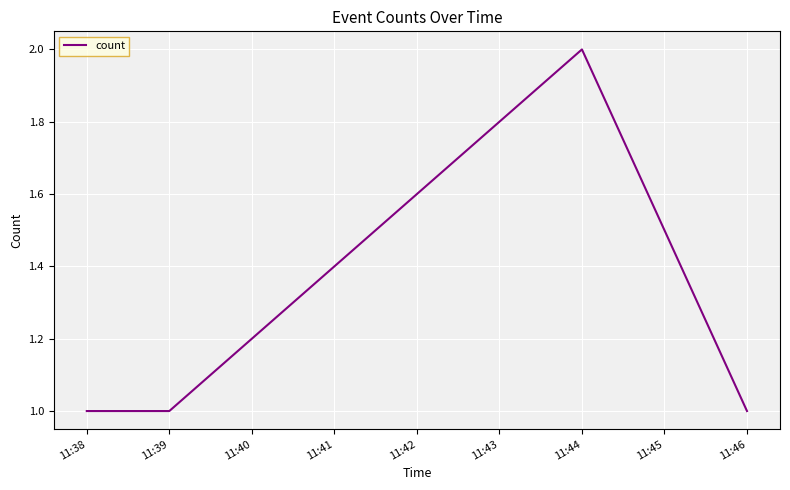

Reading right to left, list all the values displayed in this chart.

1	2	1	1